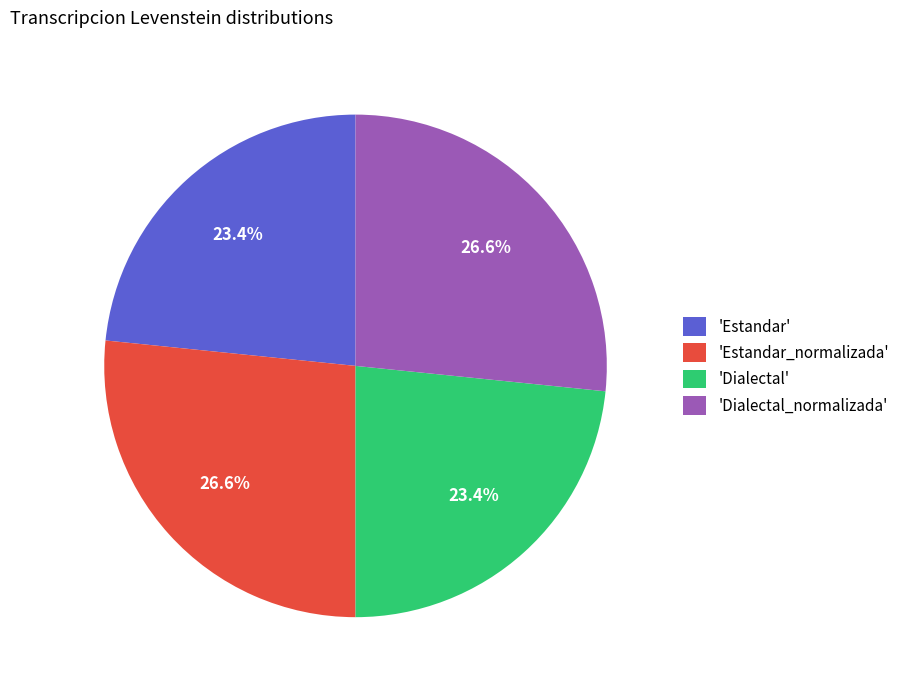

Does any single category account for the majority?

No